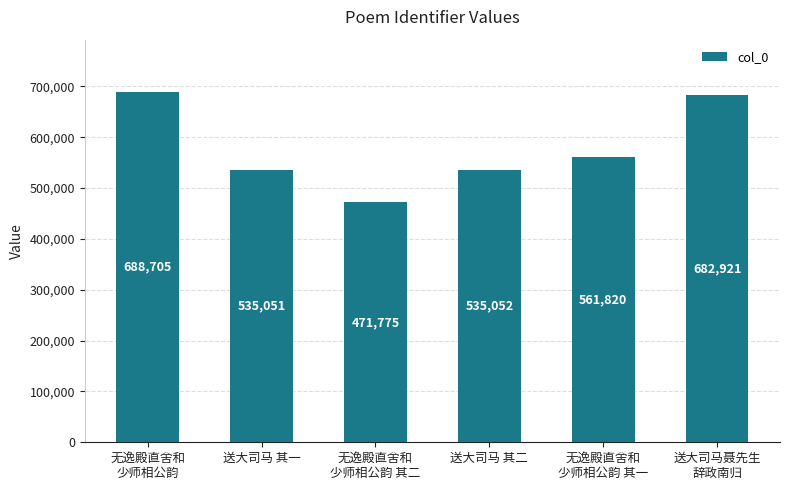

Approximately how many times larger is the value at 无逸殿直舍和
少师相公韵 其二 compared to 送大司马聂先生
辞政南归?

0.7